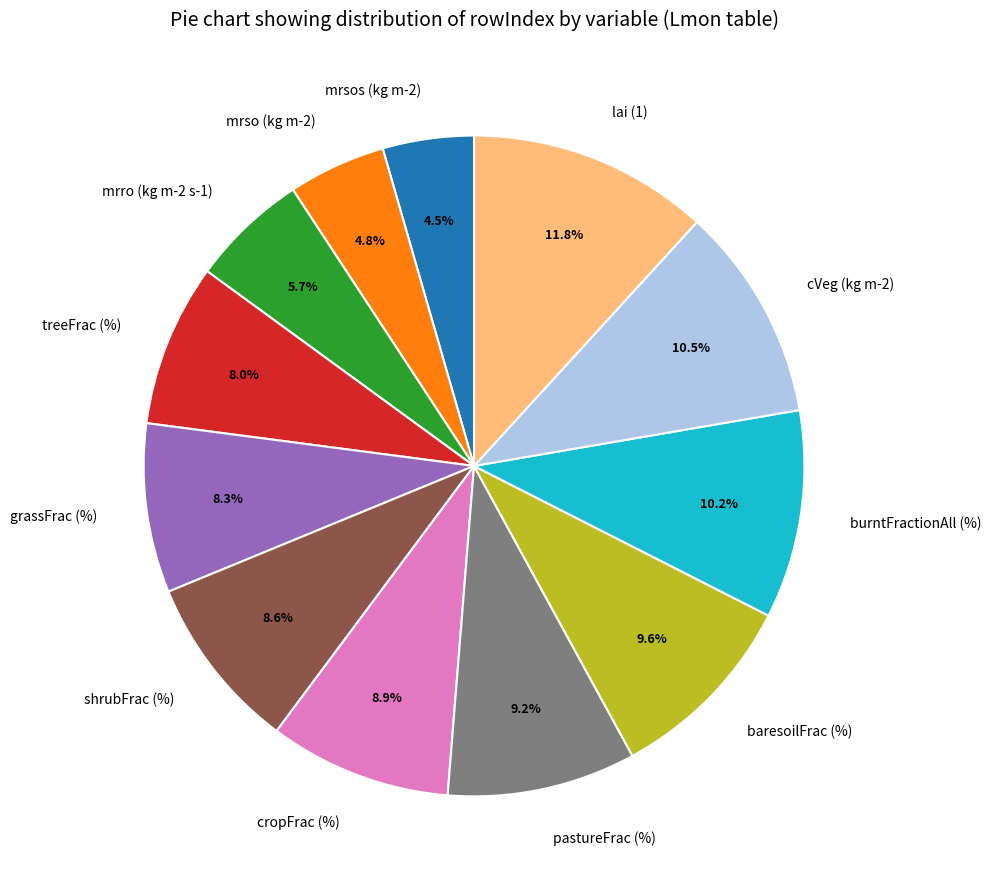

Does any single category account for the majority?

No